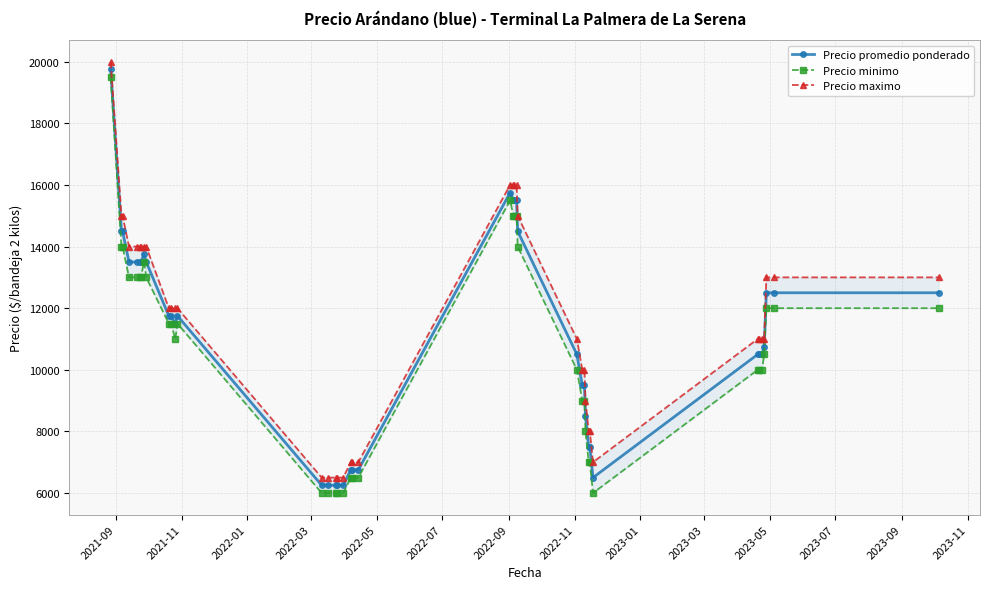

What is the lowest value of the Precio promedio ponderado series?

6250